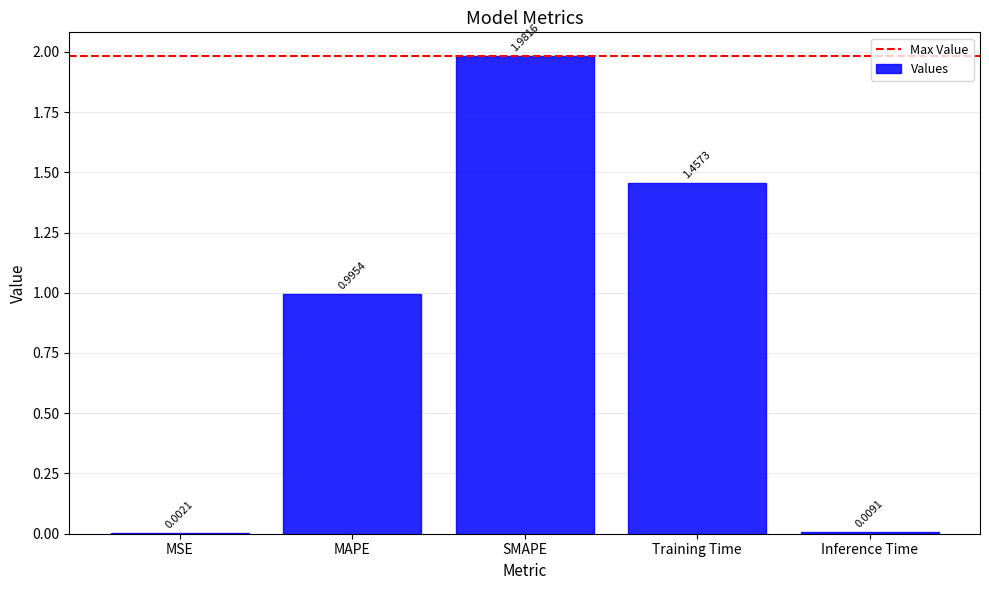

At which label is the value closest to 0?

MSE